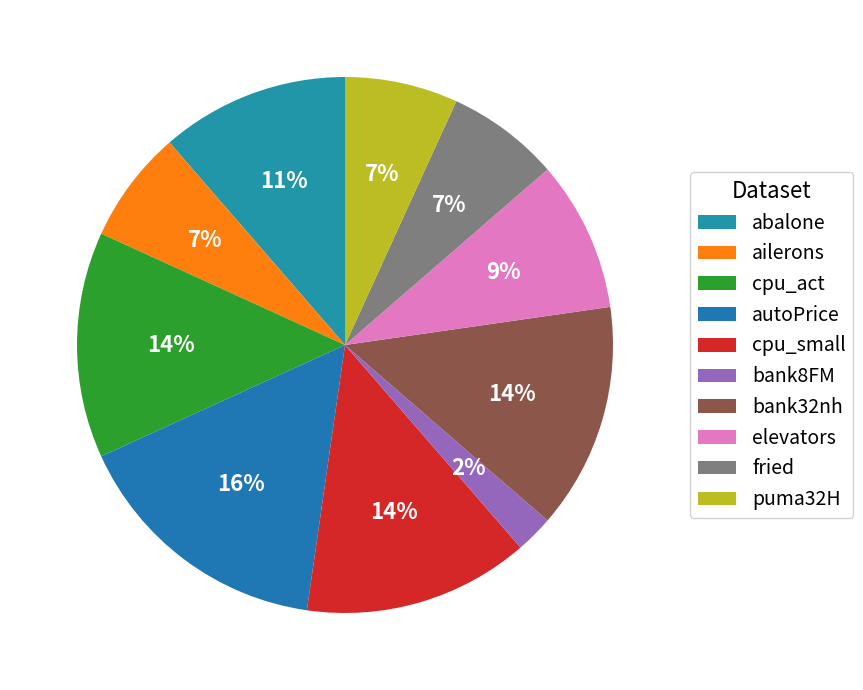

How many segments does this pie chart have?

10